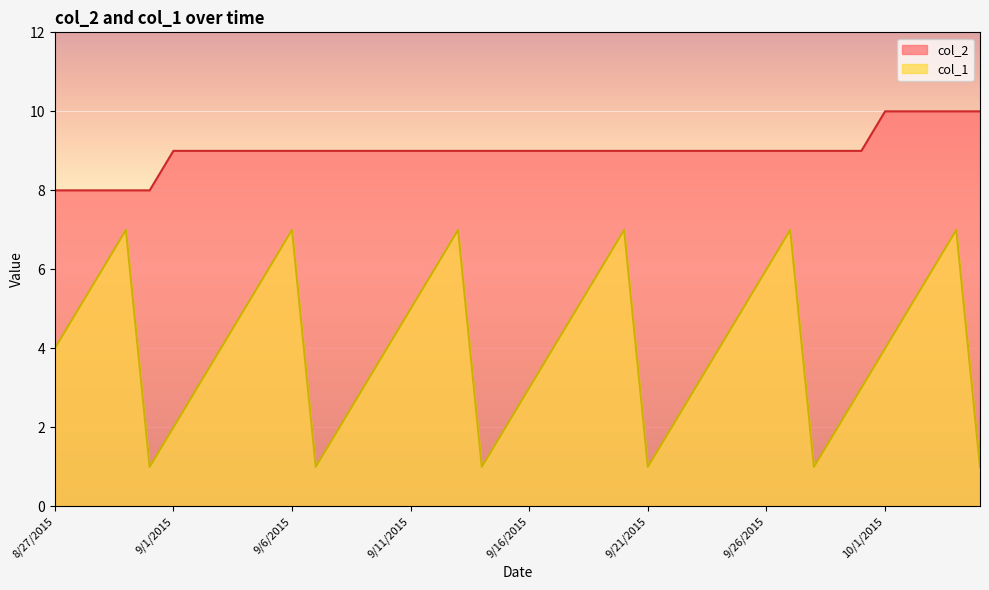

What is the minimum value shown in the chart?

1